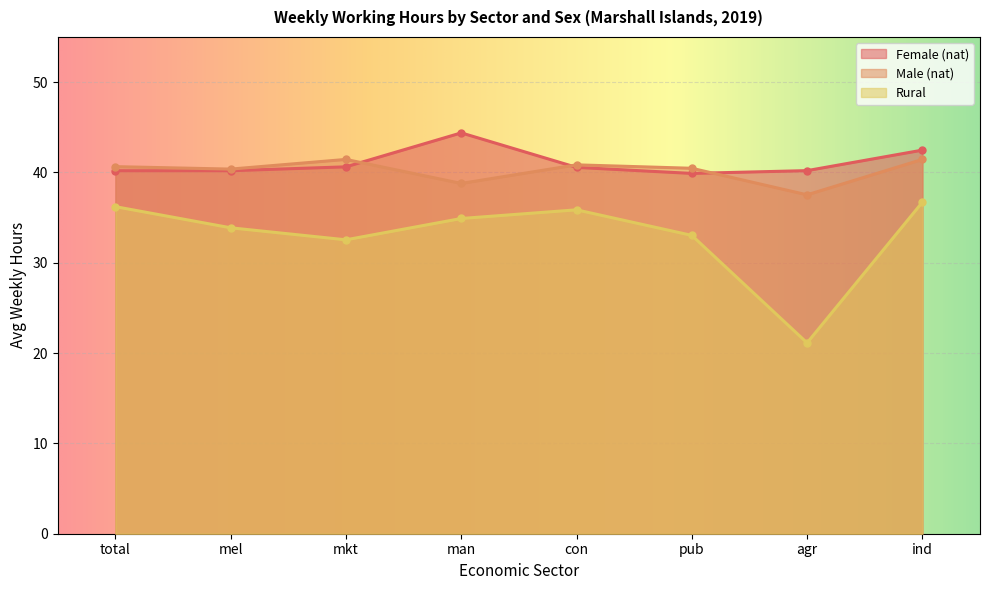

Is the value of Rural at mkt greater than the value of Female (nat) at mel?

No